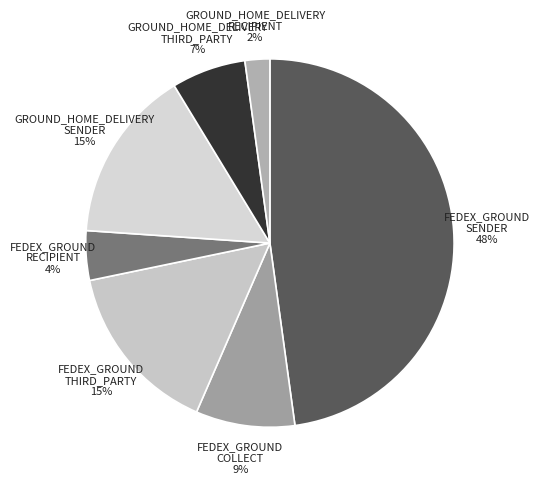

Is there a majority slice in this chart?

No